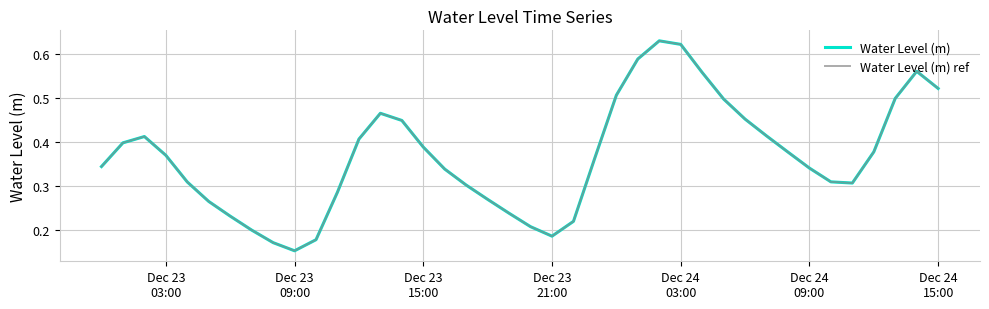

Does the chart have visible grid lines?

Yes